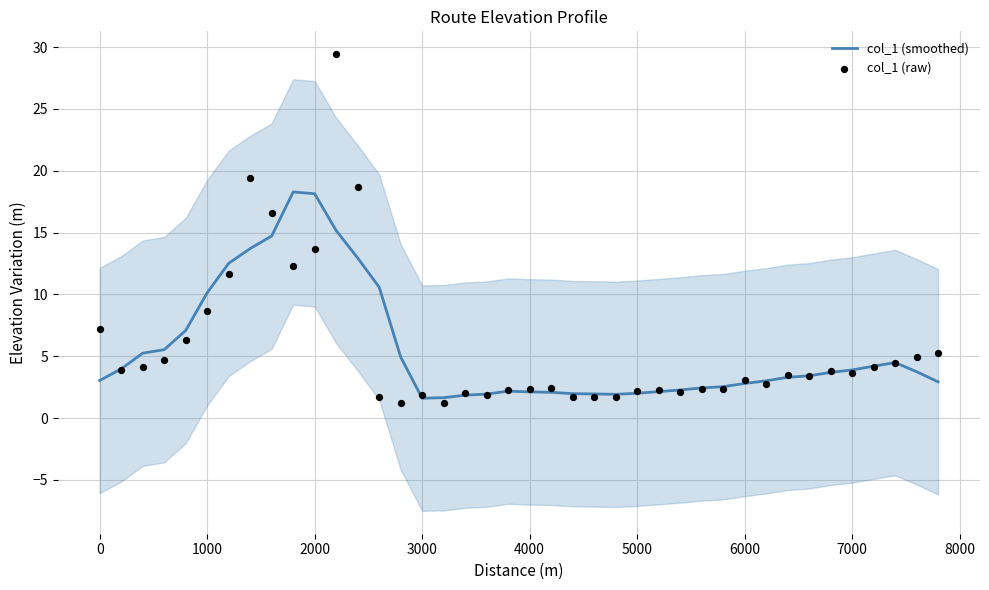

Which series contains the highest Y value?

col_1 (raw)